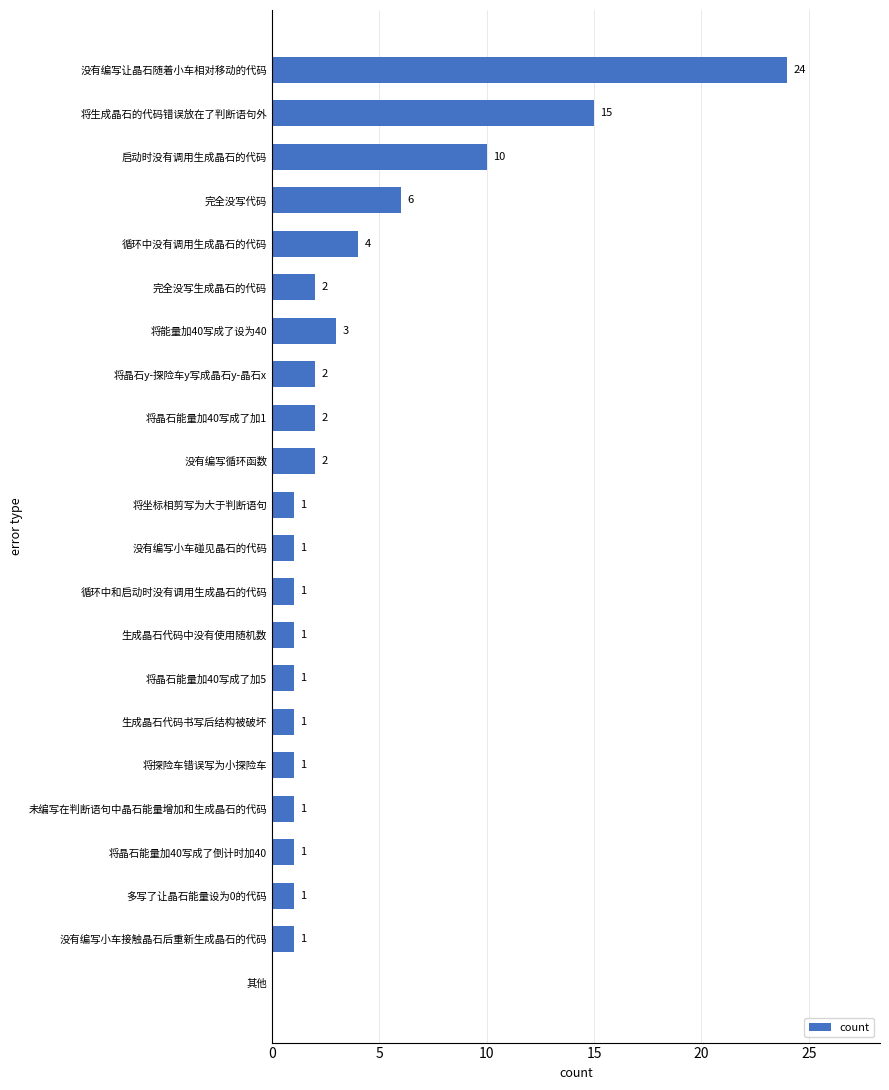

Which has a higher value, 将晶石能量加40写成了加1 or 多写了让晶石能量设为0的代码?

将晶石能量加40写成了加1